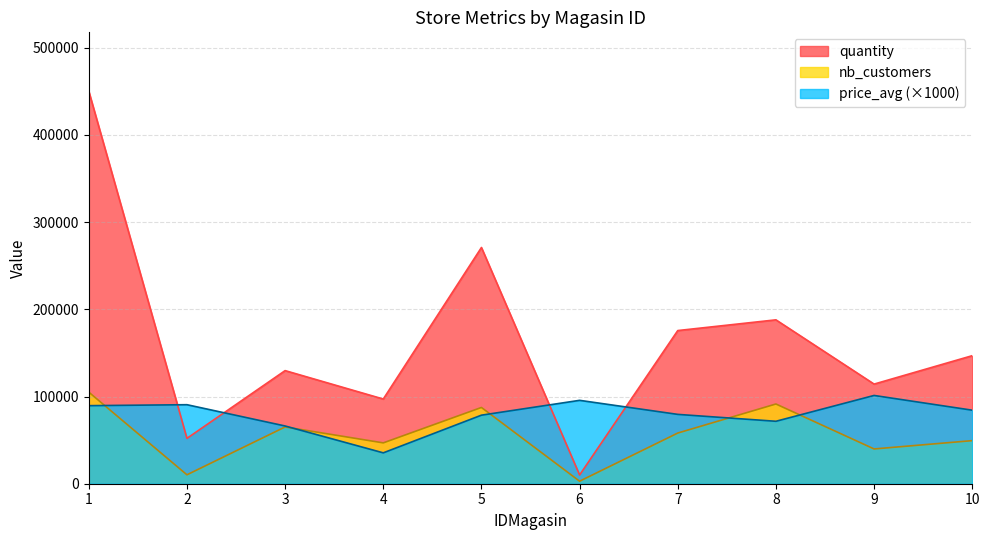

At which category does nb_customers reach its first local valley?

2